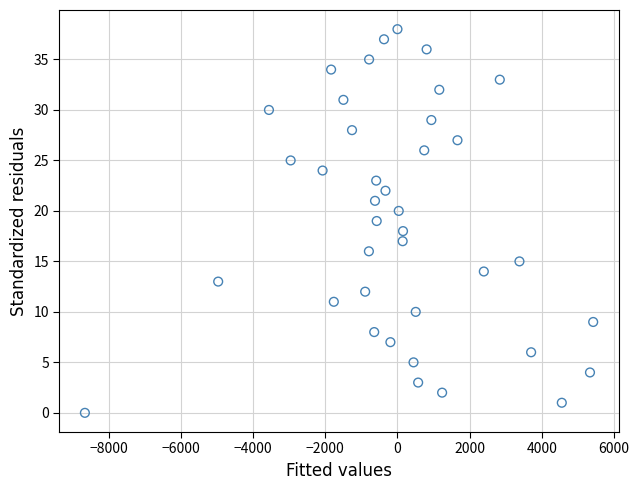

What is the range of Y values (max minus min)?

38